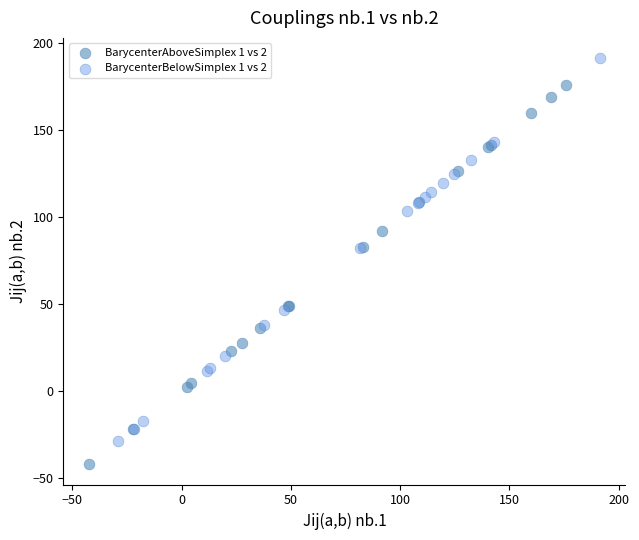

Which series contains the highest Y value?

BarycenterBelowSimplex 1 vs 2